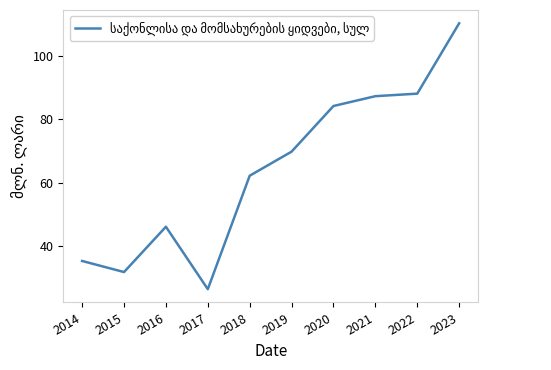

List the labels in order of value, largest first.

2023, 2022, 2021, 2020, 2019, 2018, 2016, 2014, 2015, 2017